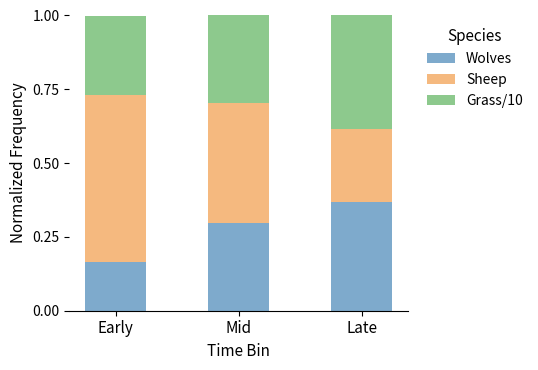

Is it true that Wolves equals 0.4 at Late?

True